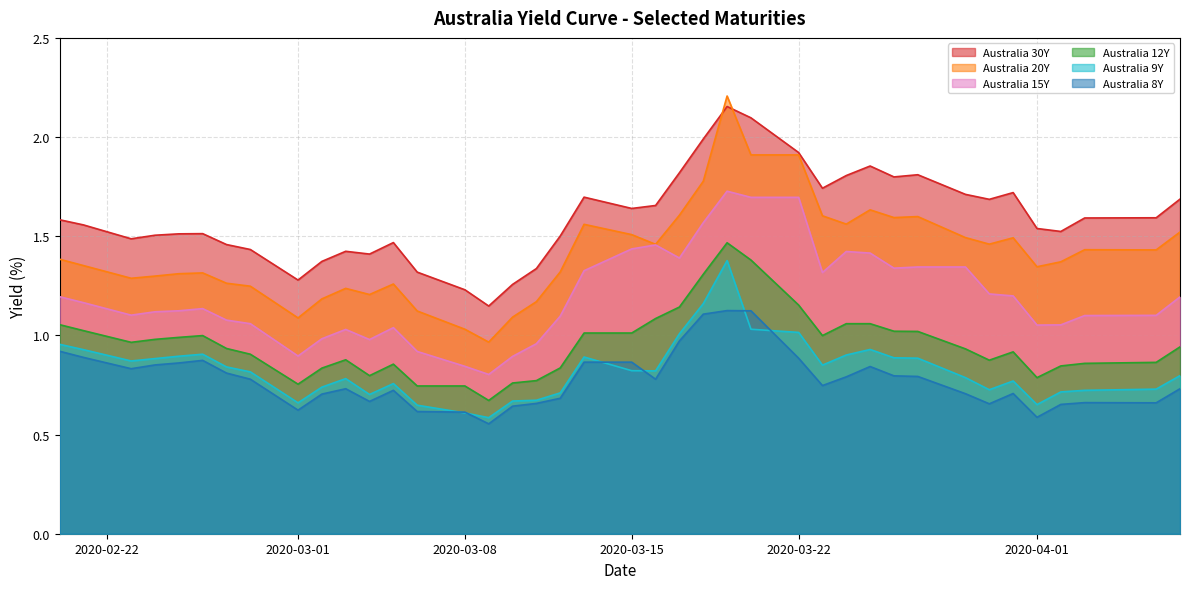

True or false: Australia 9Y and Australia 30Y cross at least once.

False